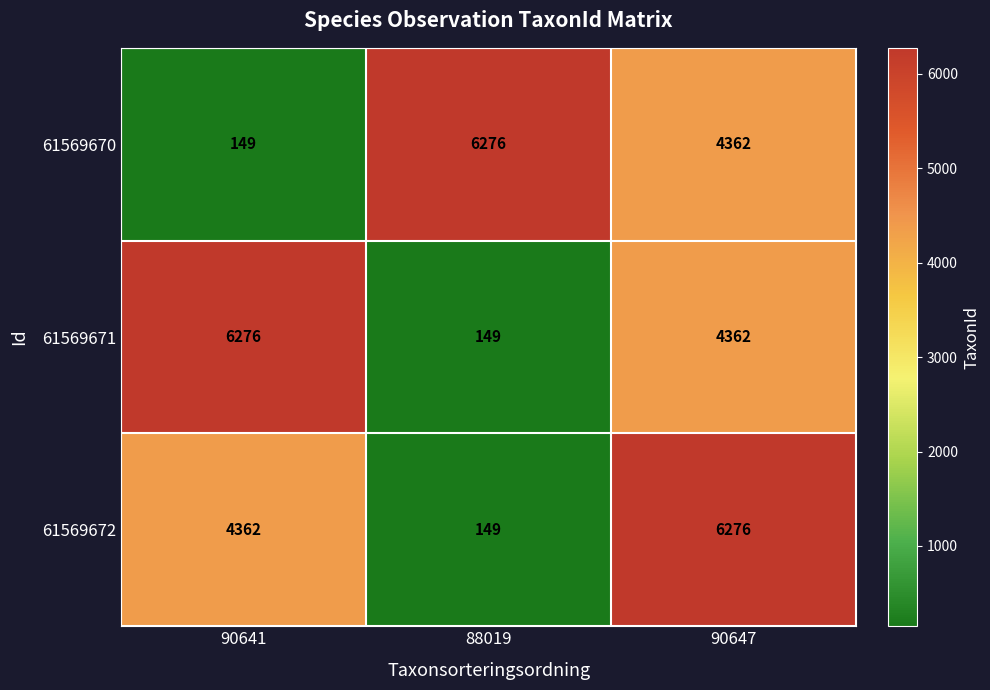

The value of 61569672 at 88019 is 252. True or false?

False